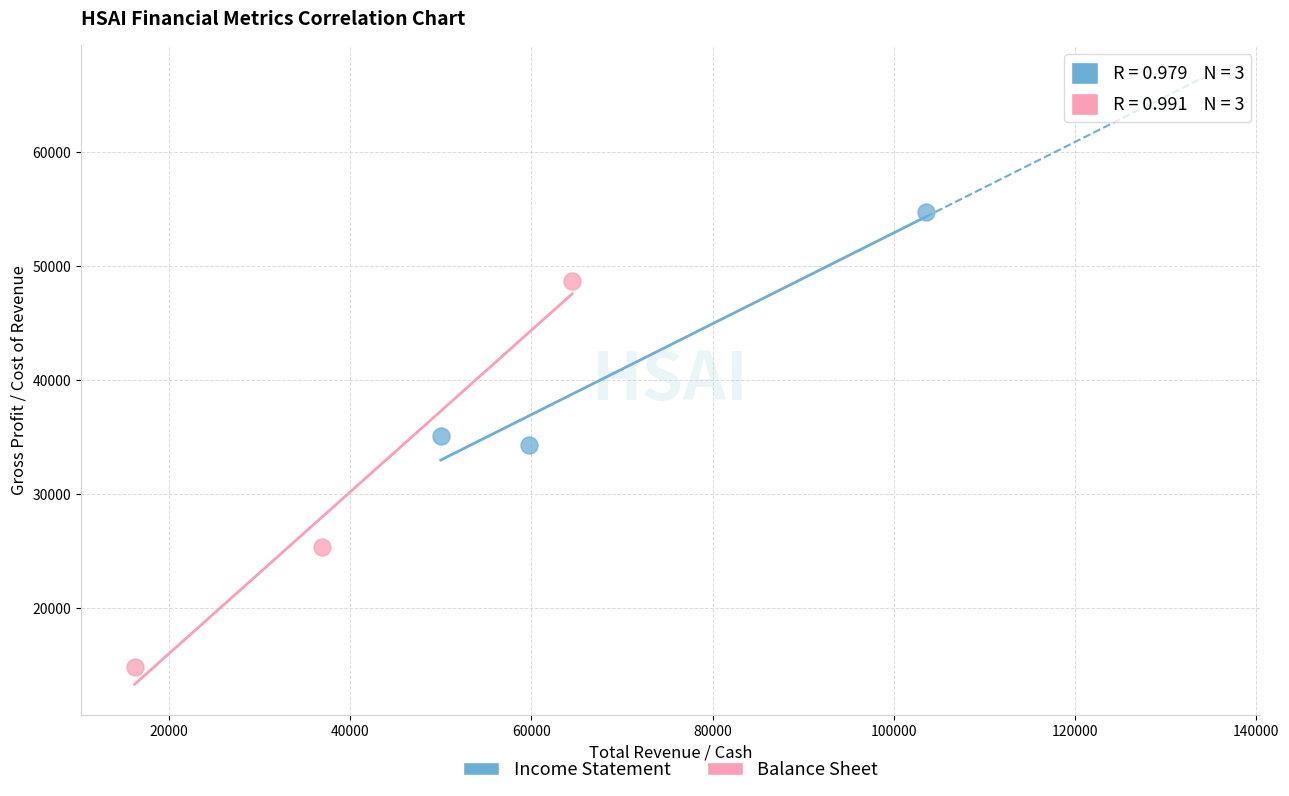

Which series has the widest spread of Y values?

Balance Sheet